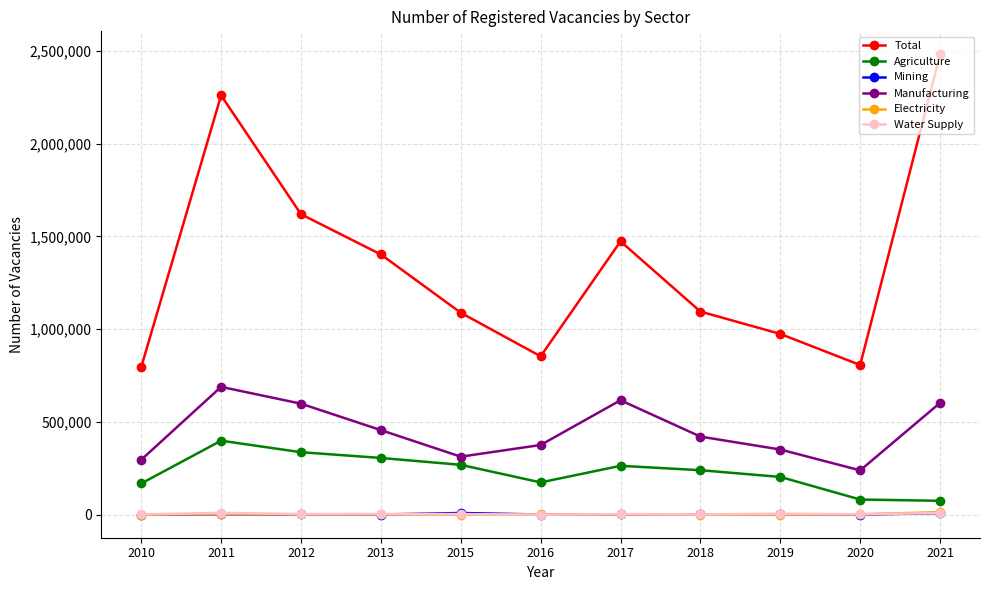

Does the chart display data point markers on the line(s)?

Yes